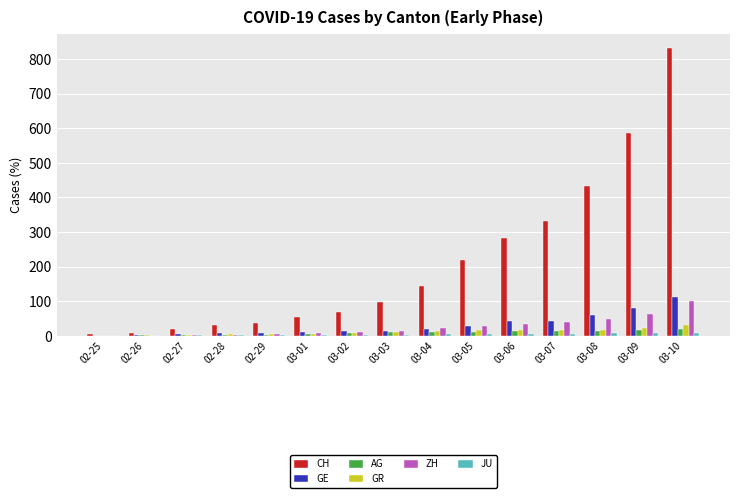

Is it true that ZH equals 6 at 02-29?

True